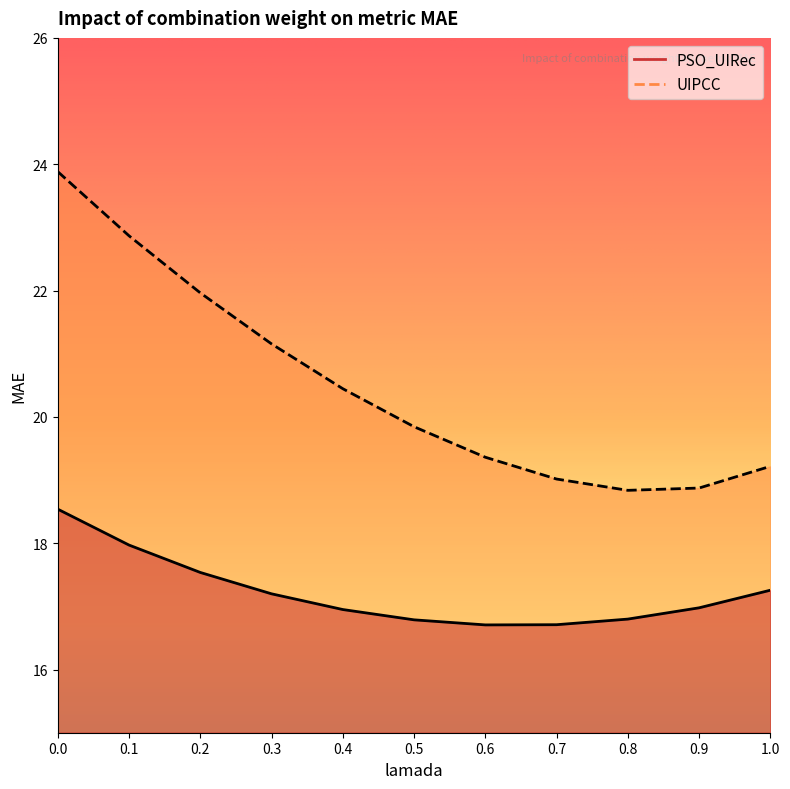

Which has a higher value, 0.1 or 0.7?

0.1